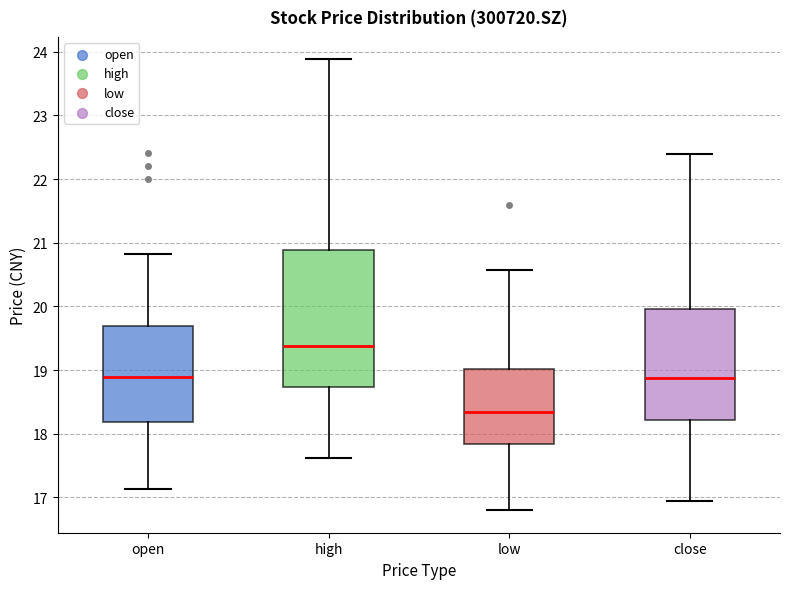

Which box has the lowest median line?

low